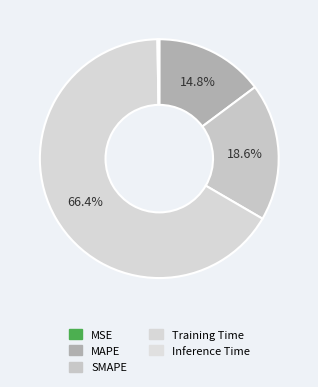

What percentage is the Training Time slice, to the nearest percent?

66%